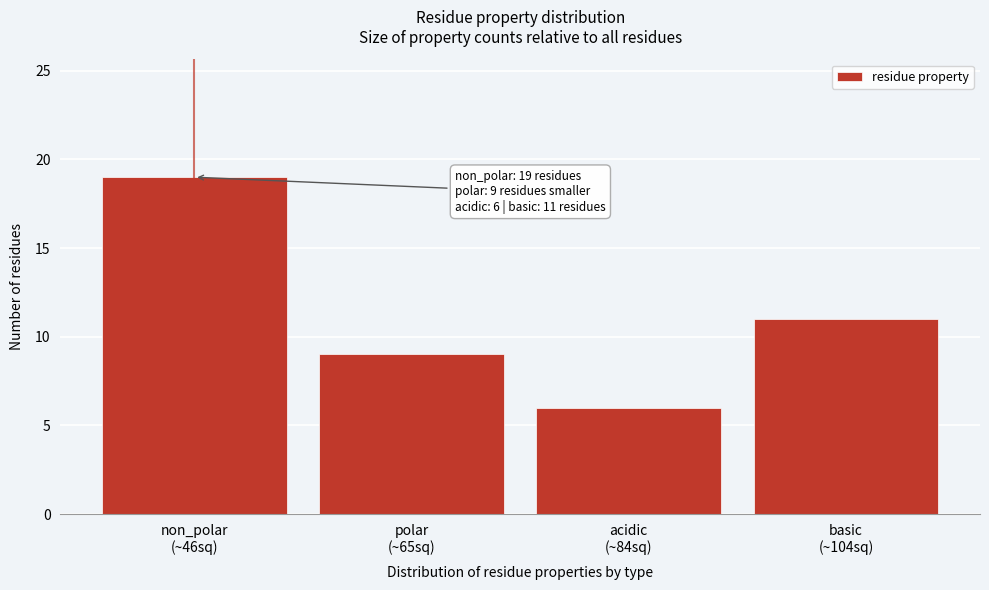

Reading left to right, extract all data points from this chart.

19	9	6	11